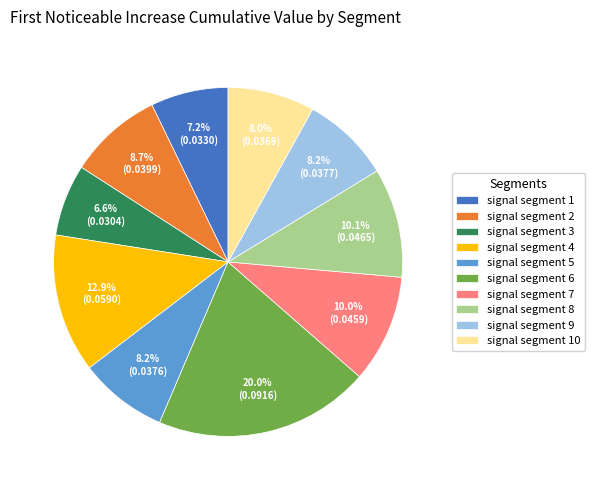

Is signal segment 4 the majority of the pie?

No